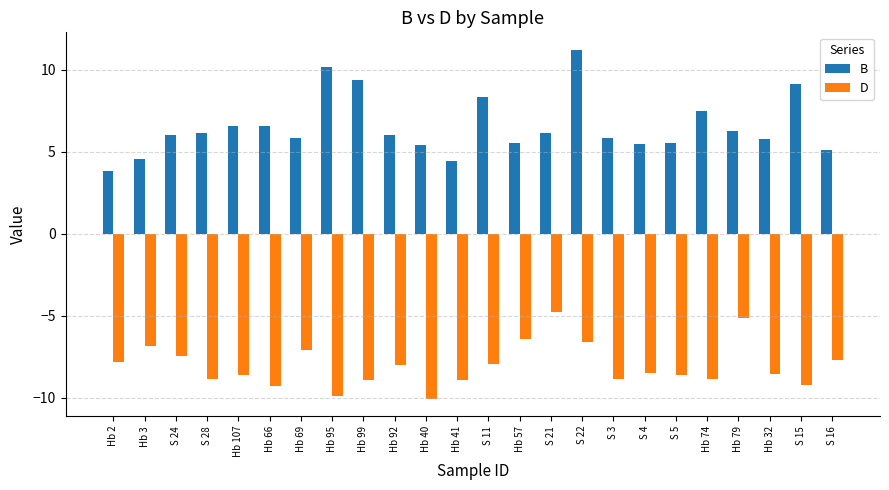

What is the sum of the B values at Hb 107 and Hb 74?

14.1